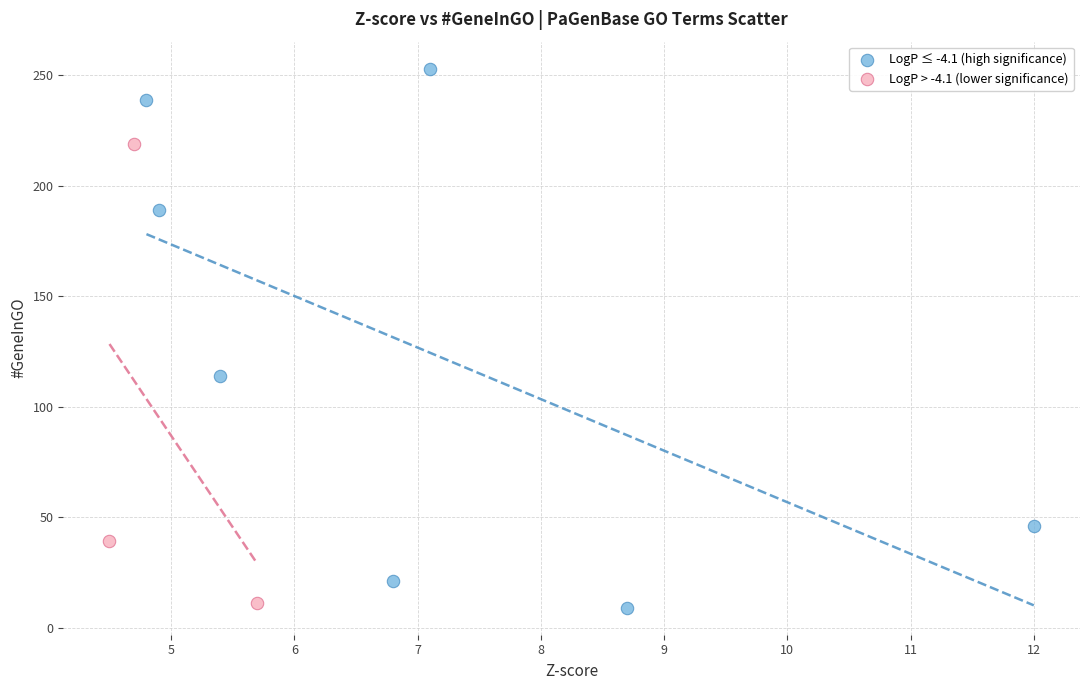

Which series reaches the maximum Y coordinate?

LogP ≤ -4.1 (high significance)